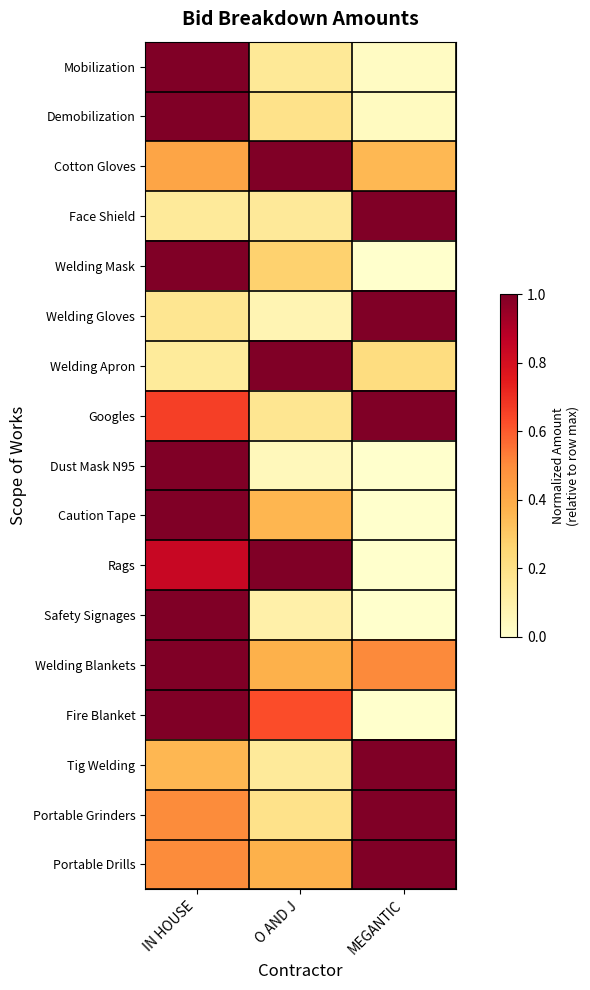

List the series in order of their peak value, lowest first.

Mobilization, Demobilization, Cotton Gloves, Face Shield, Welding Mask, Welding Gloves, Welding Apron, Googles, Dust Mask N95, Caution Tape, Rags, Safety Signages, Welding Blankets, Fire Blanket, Tig Welding, Portable Grinders, Portable Drills